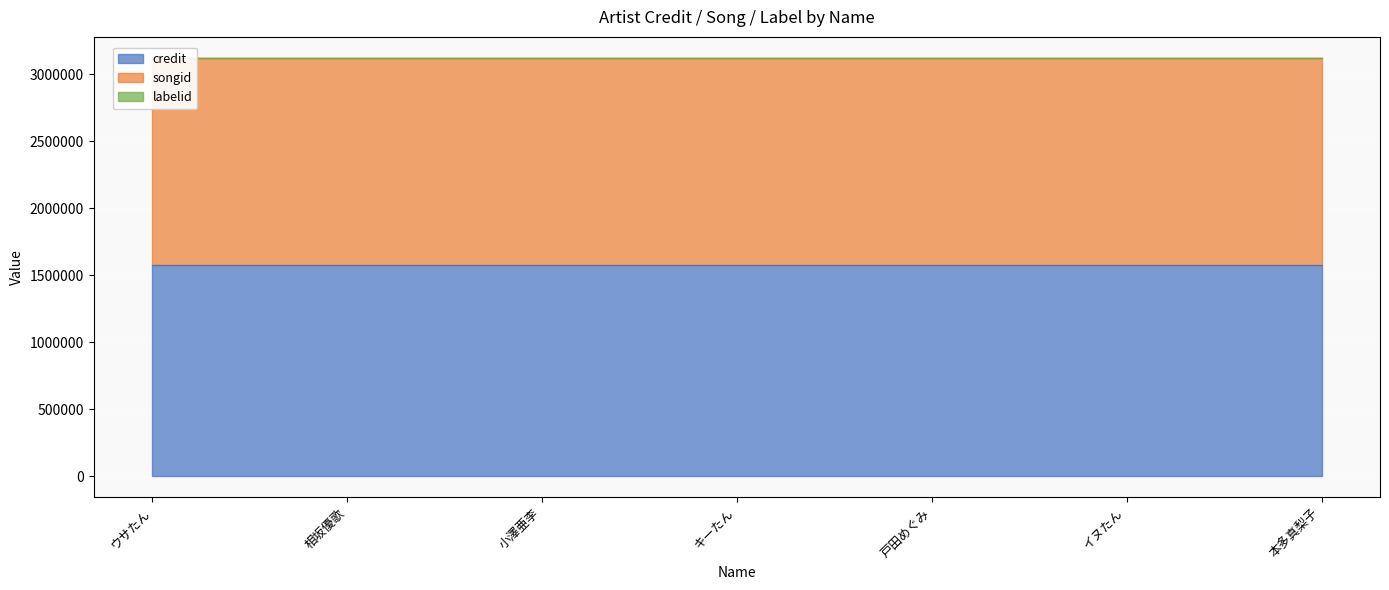

What is the value of the songid point at the 4th from the left?

1541135